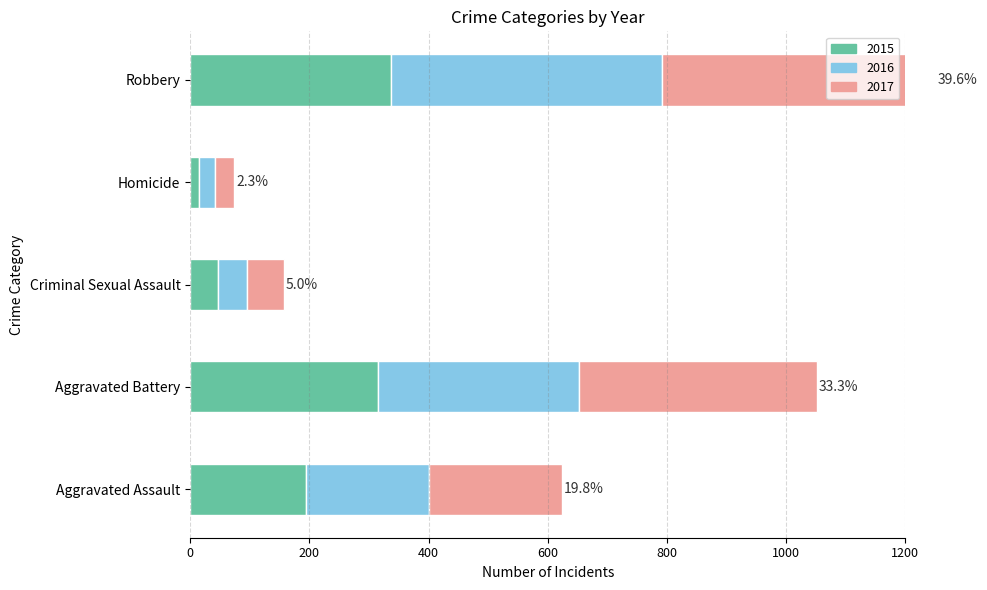

At which category does the chart reach its minimum across all series?

Homicide